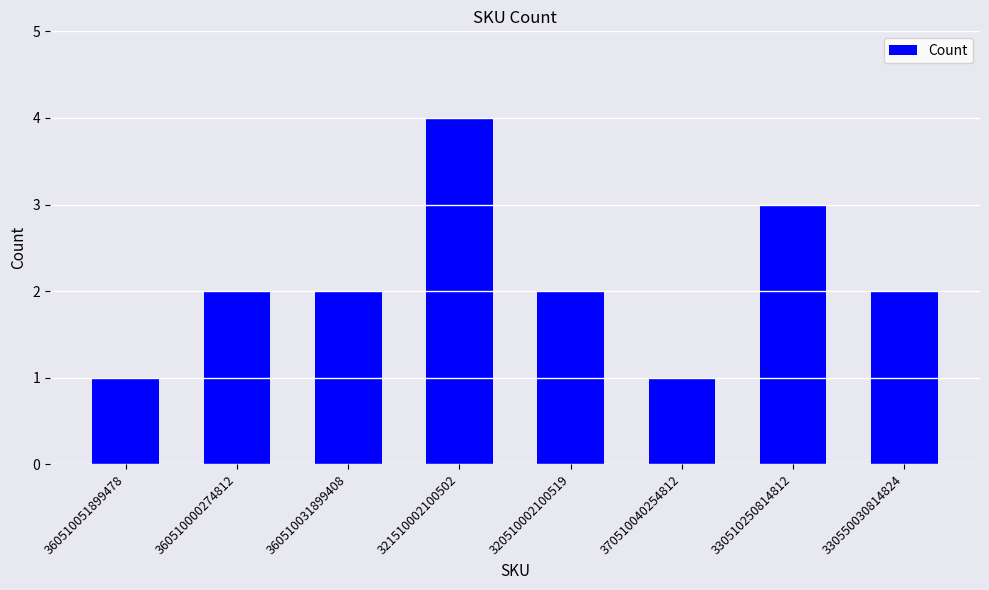

How many bars are there in total?

8